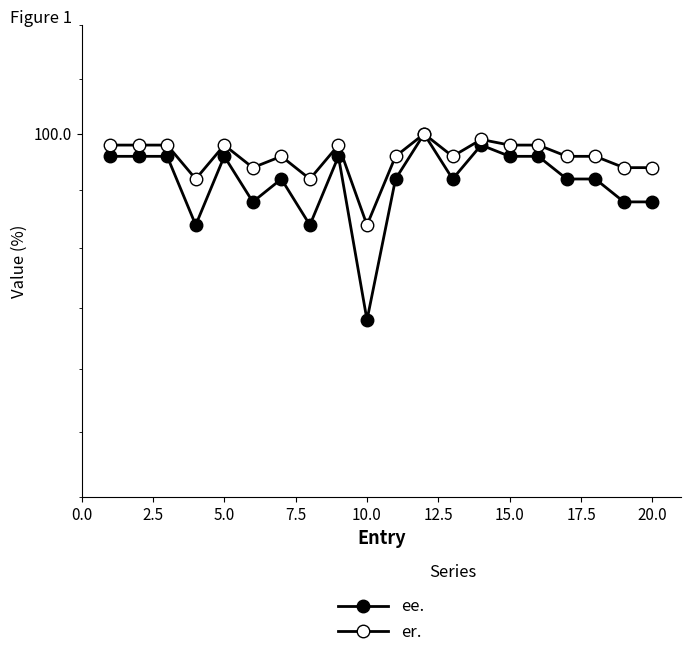

What are all the series names shown in the legend?

ee., er.